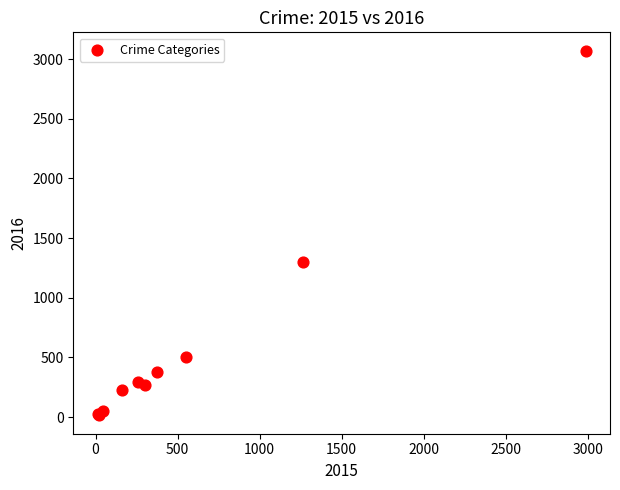

What Y value in the scatter plot is closest to 1542?

1297